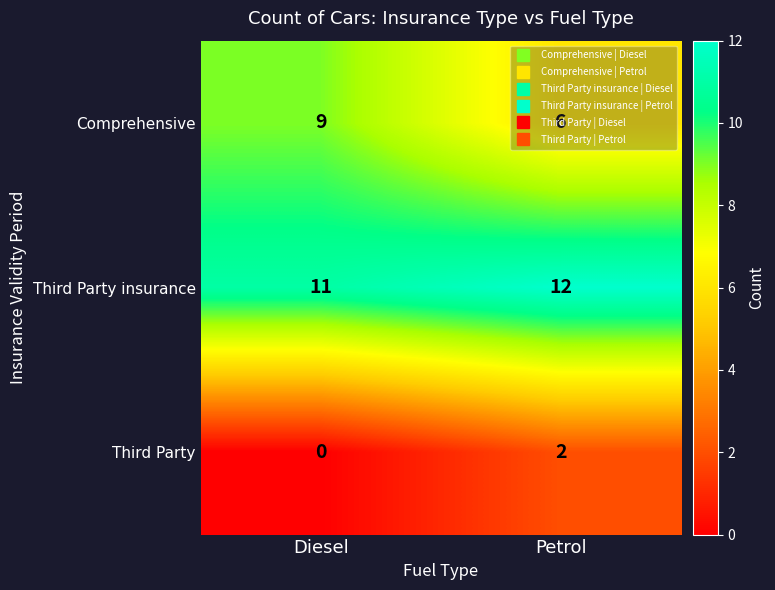

Read the Comprehensive value at Petrol.

6